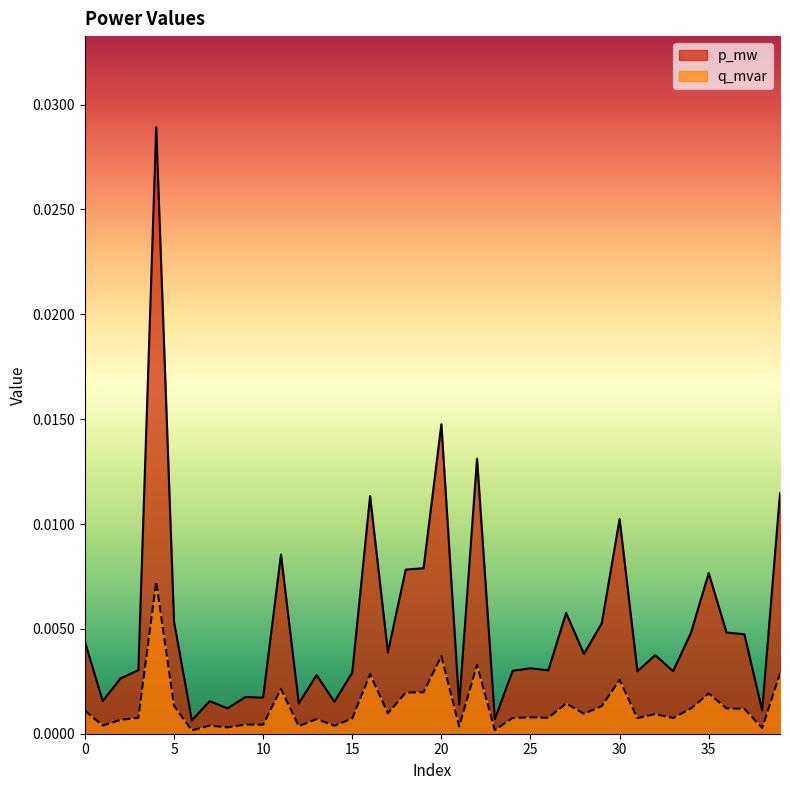

Which series has the largest range (max minus min)?

p_mw